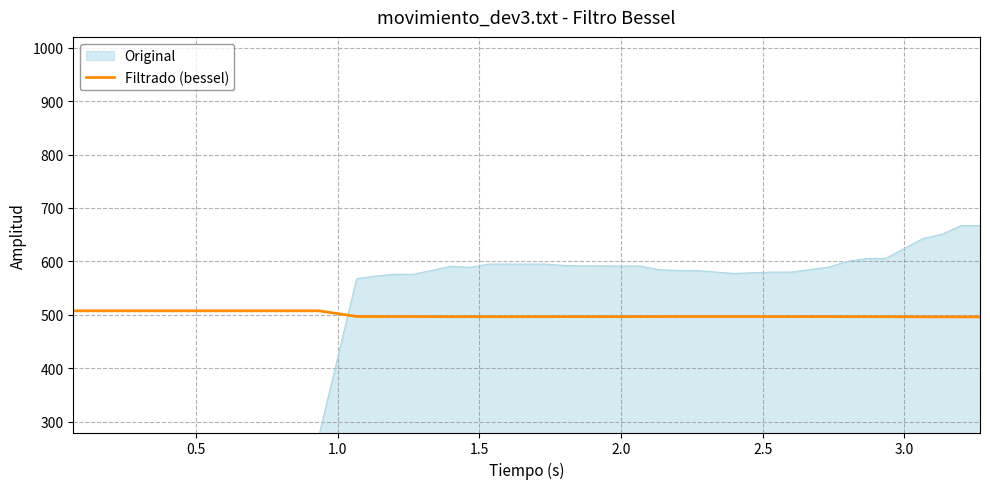

What is the minimum value shown in the chart?

273.4